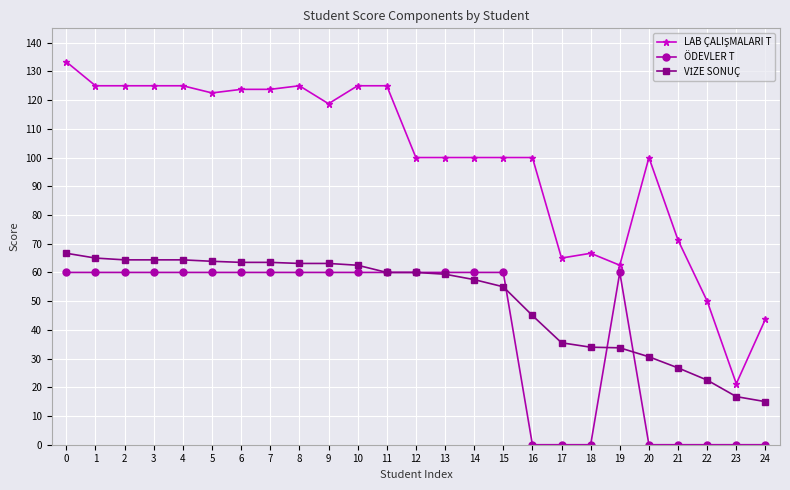

What is the total value across all series at 2?

249.4